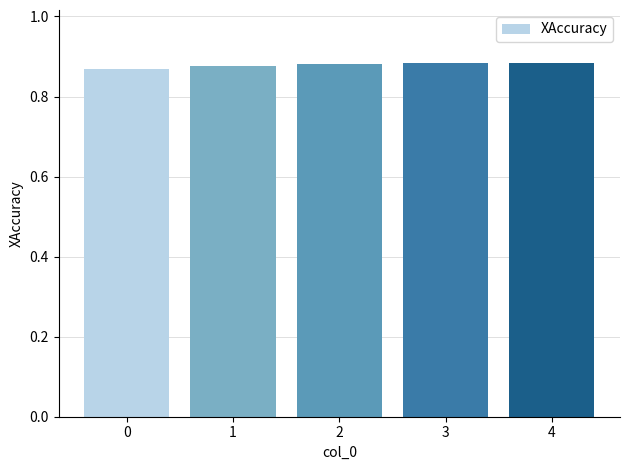

What is the sum of all values?

4.4